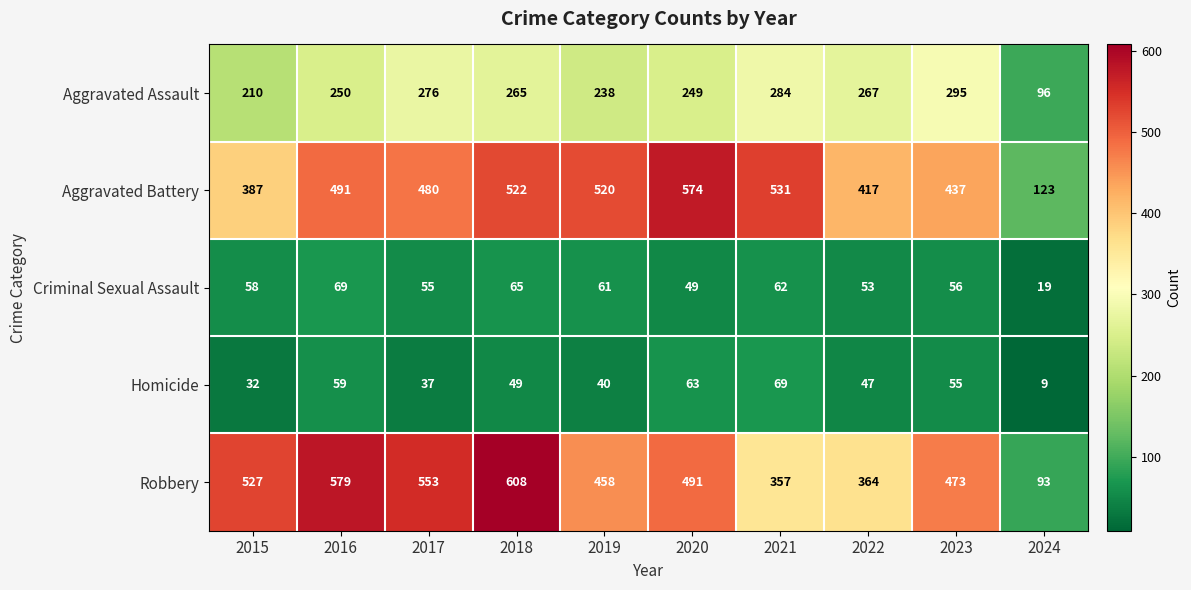

How many data points does each series have?

10